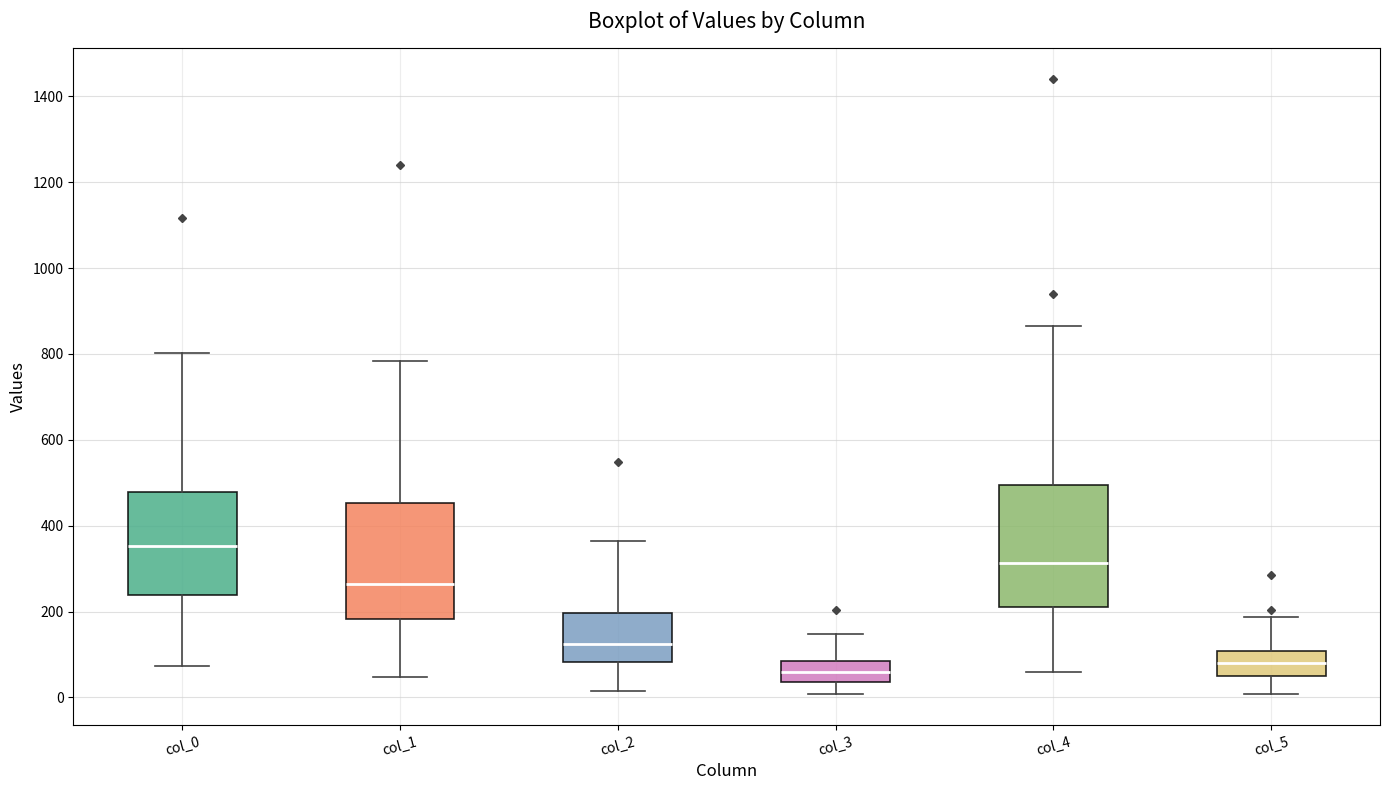

Reading left to right, read every box against the y-axis: the position of its median line, the range the box covers, and the ends of its whiskers. The values are not printed on the chart, so give them approximately, as read against the axis.

col_0: median 360, box 240 to 480, whiskers 80 to 800
col_1: median 260, box 180 to 460, whiskers 40 to 780
col_2: median 120, box 80 to 200, whiskers 20 to 360
col_3: median 60, box 40 to 80, whiskers 0 to 140
col_4: median 320, box 200 to 500, whiskers 60 to 860
col_5: median 80, box 60 to 100, whiskers 0 to 180